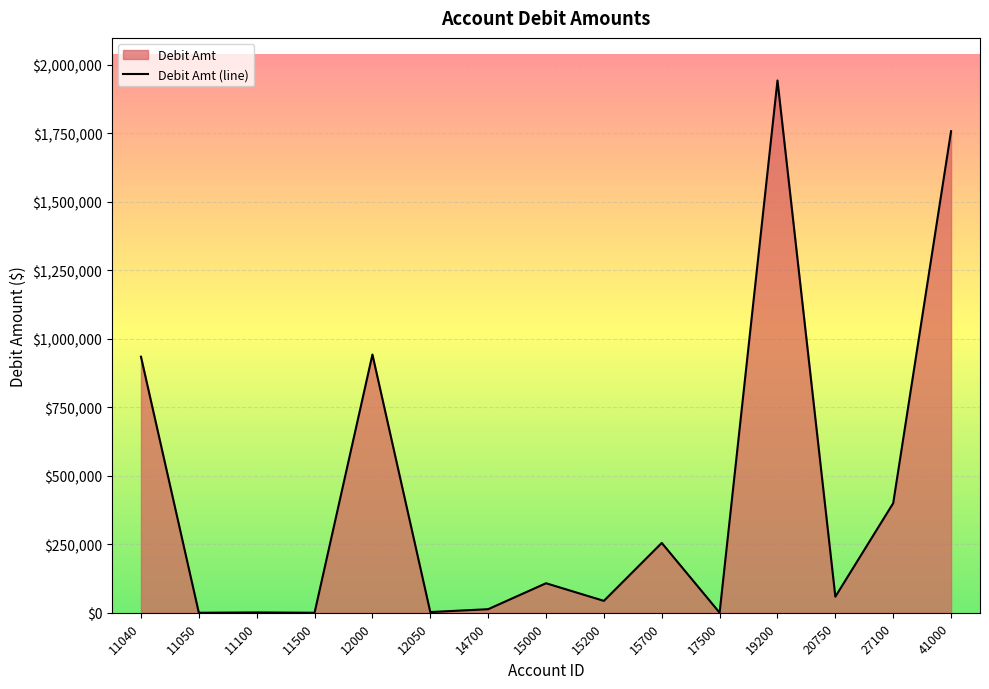

Rank the categories by value from highest to lowest.

19200, 41000, 12000, 11040, 27100, 15700, 15000, 20750, 15200, 14700, 12050, 11100, 17500, 11050, 11500